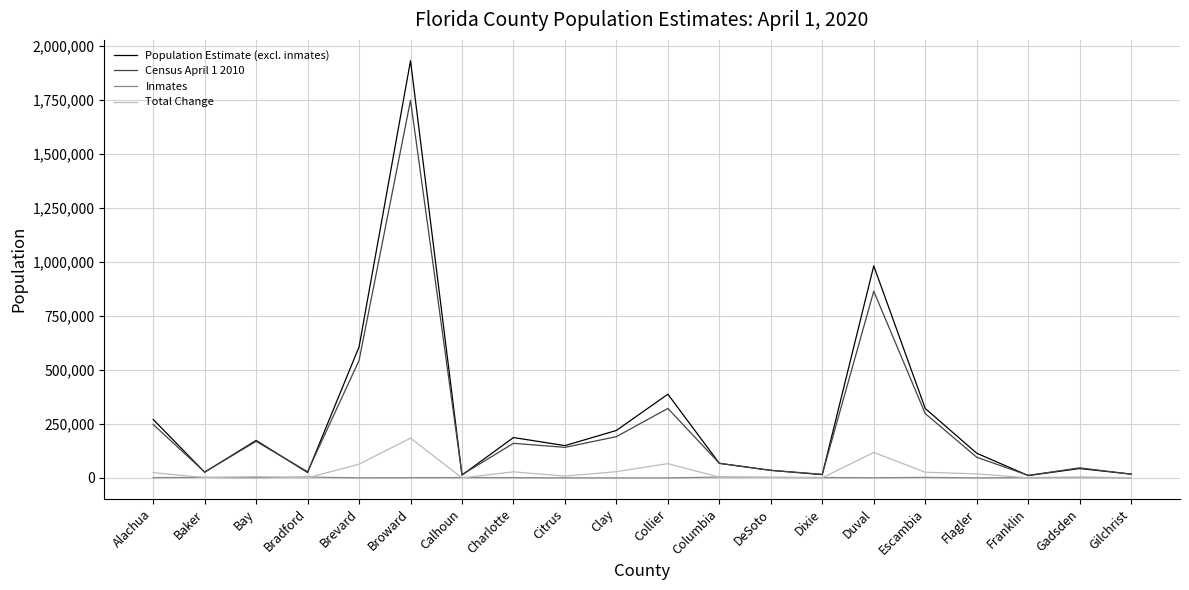

What is the total value across all series at Charlotte?

375808